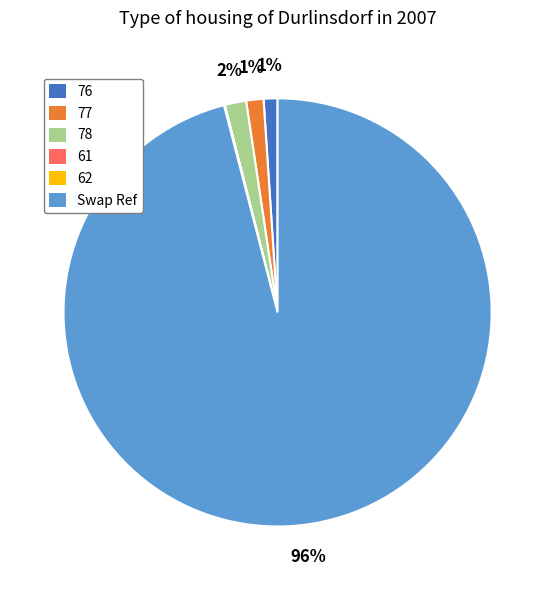

Which slice represents more than half of the pie?

Swap Ref